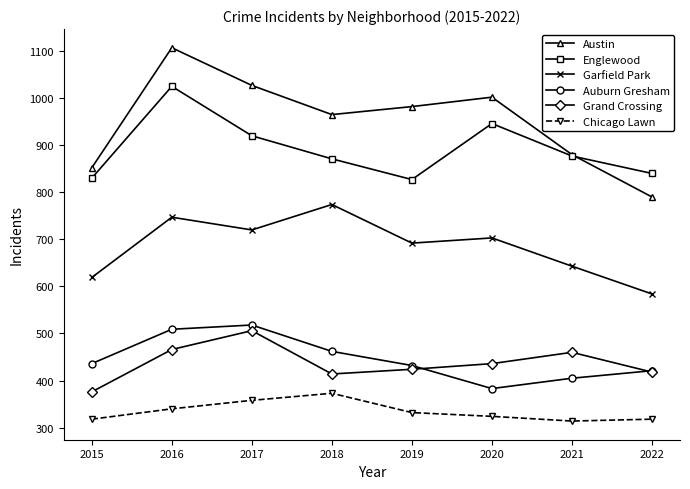

At which category does Englewood reach its first local valley?

2019